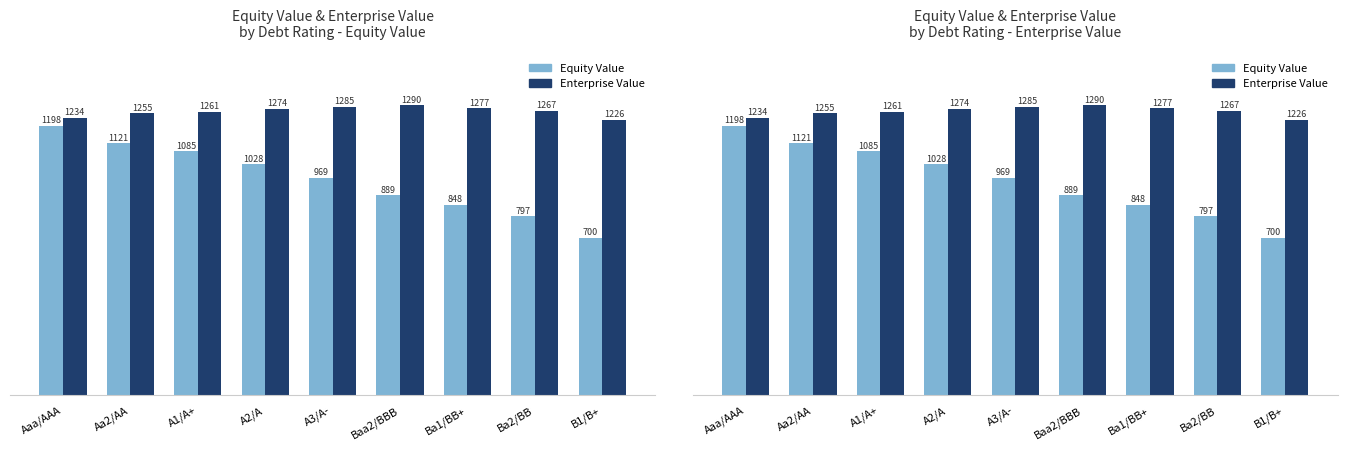

Read the Enterprise Value value at A2/A.

1273.6